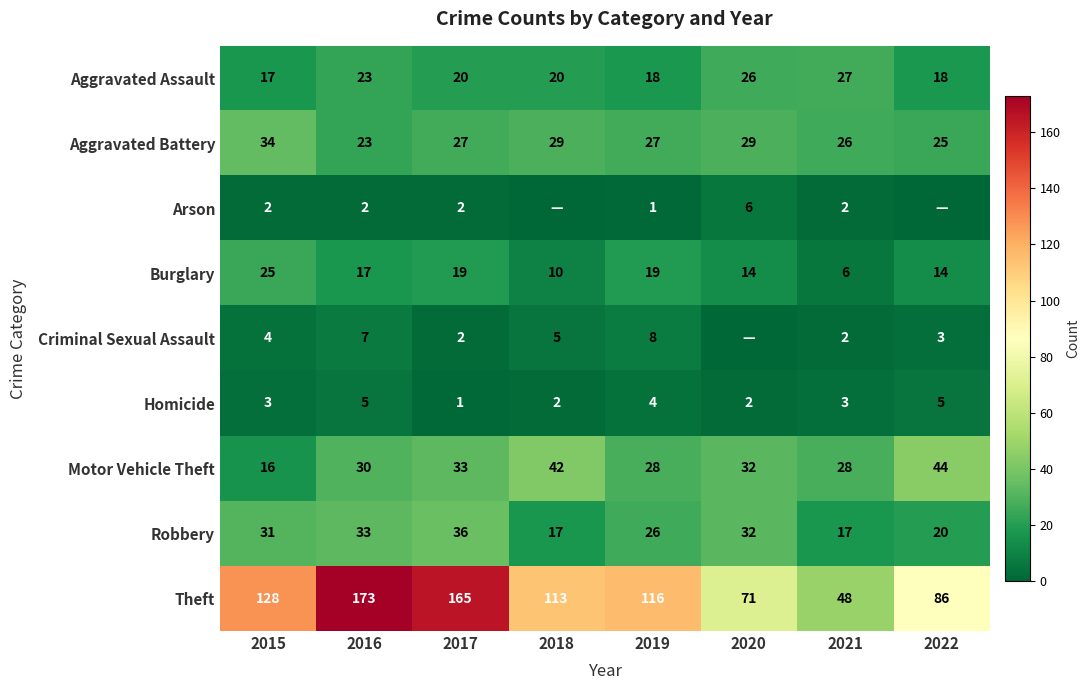

True or false: Theft has a value of 230 at 2016.

False